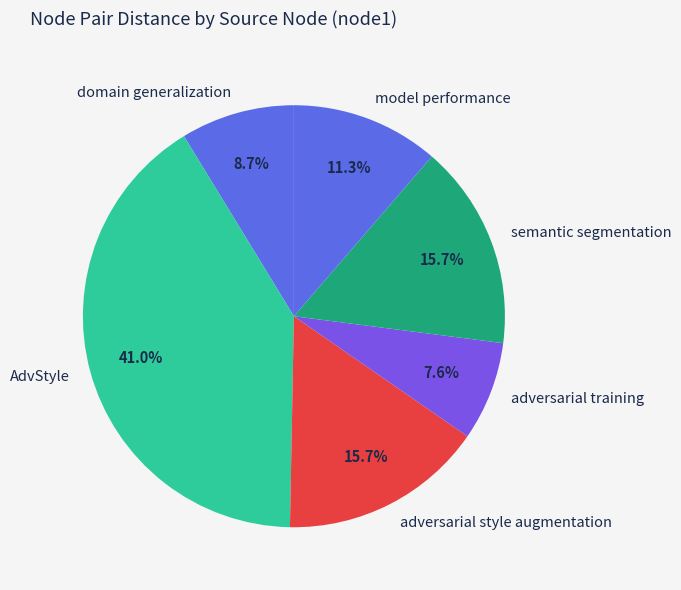

To the nearest percent, what portion does AdvStyle represent?

41%